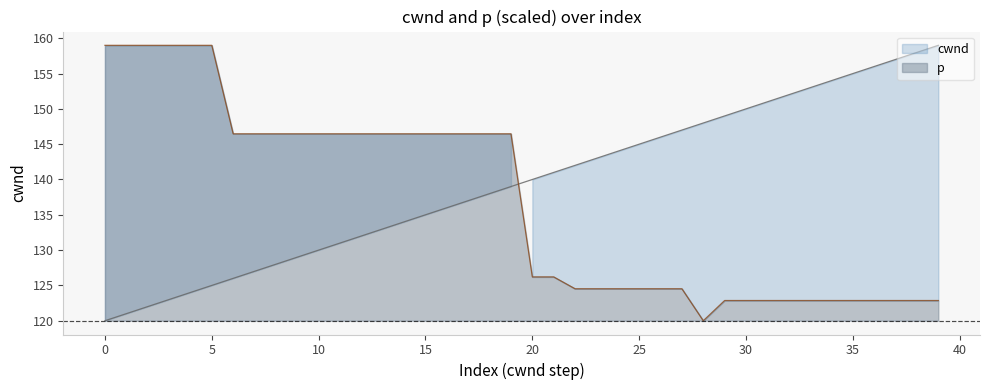

Which label corresponds to the smallest value in the chart?

cwnd